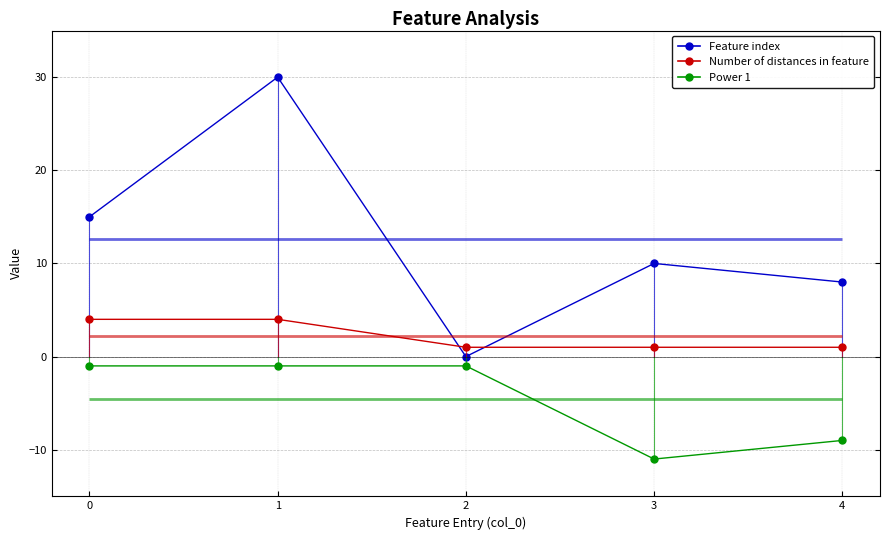

The Feature index series shows 30 at 1. True or false?

True